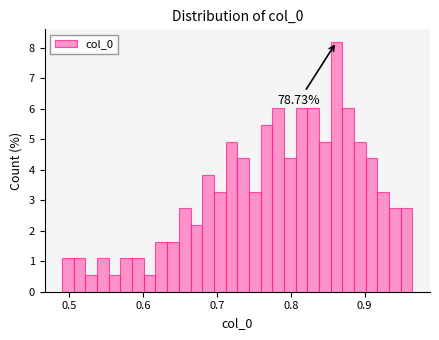

Around what value on the x-axis is the tallest bar? Give the approximate position of its centre, as read against the axis.

0.86